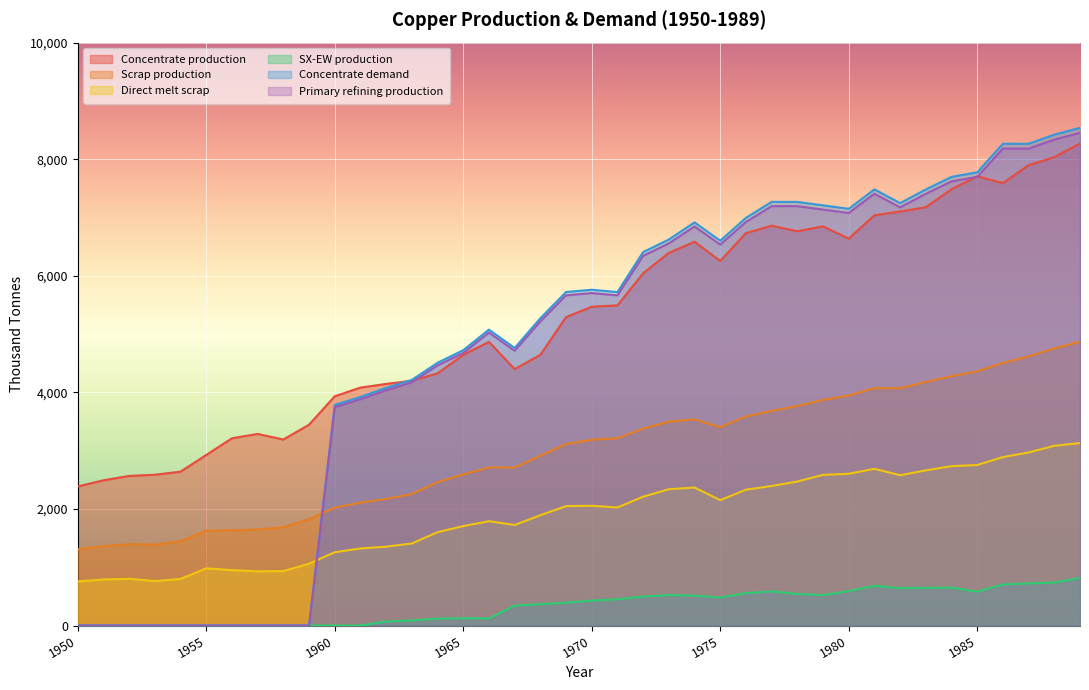

Between which two adjacent categories do Concentrate production and Primary refining production first intersect?

1963 and 1964